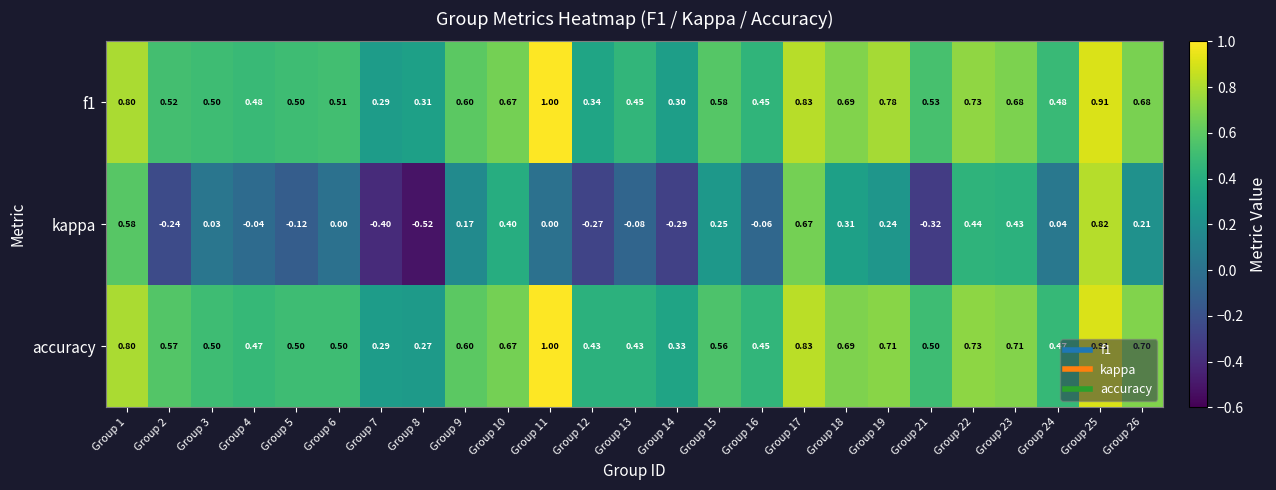

Is the value of accuracy at Group 9 greater than the value of kappa at Group 22?

Yes